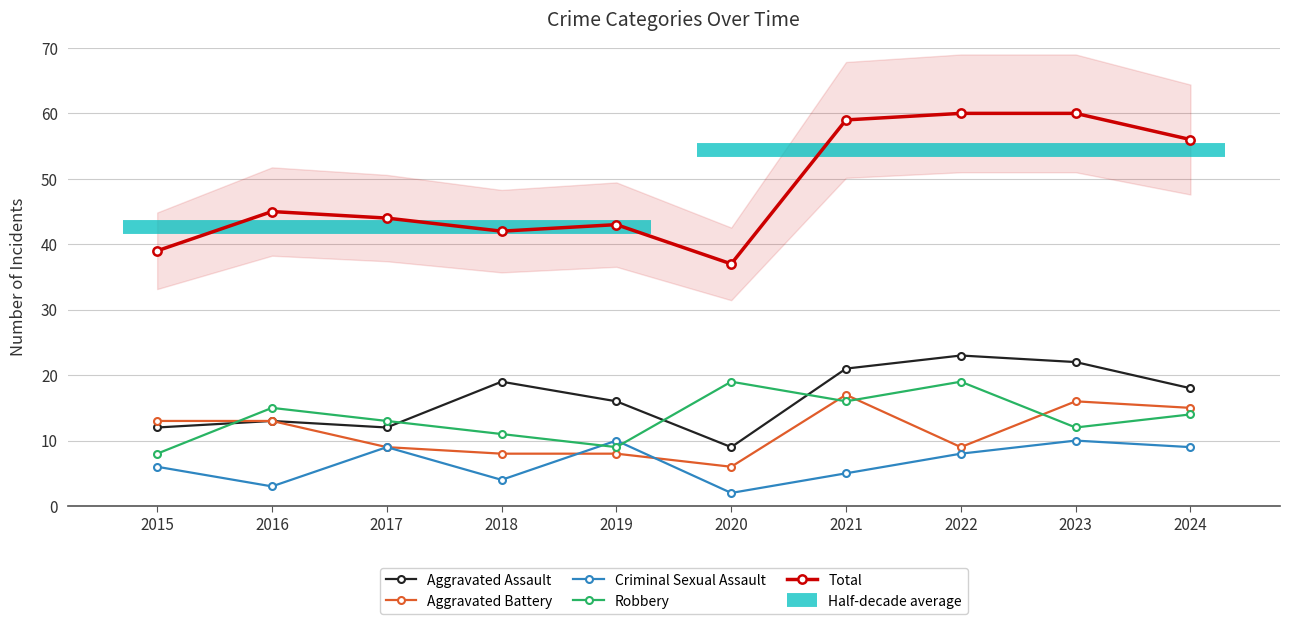

What is the value of the Aggravated Battery point at the 1st from the left?

13